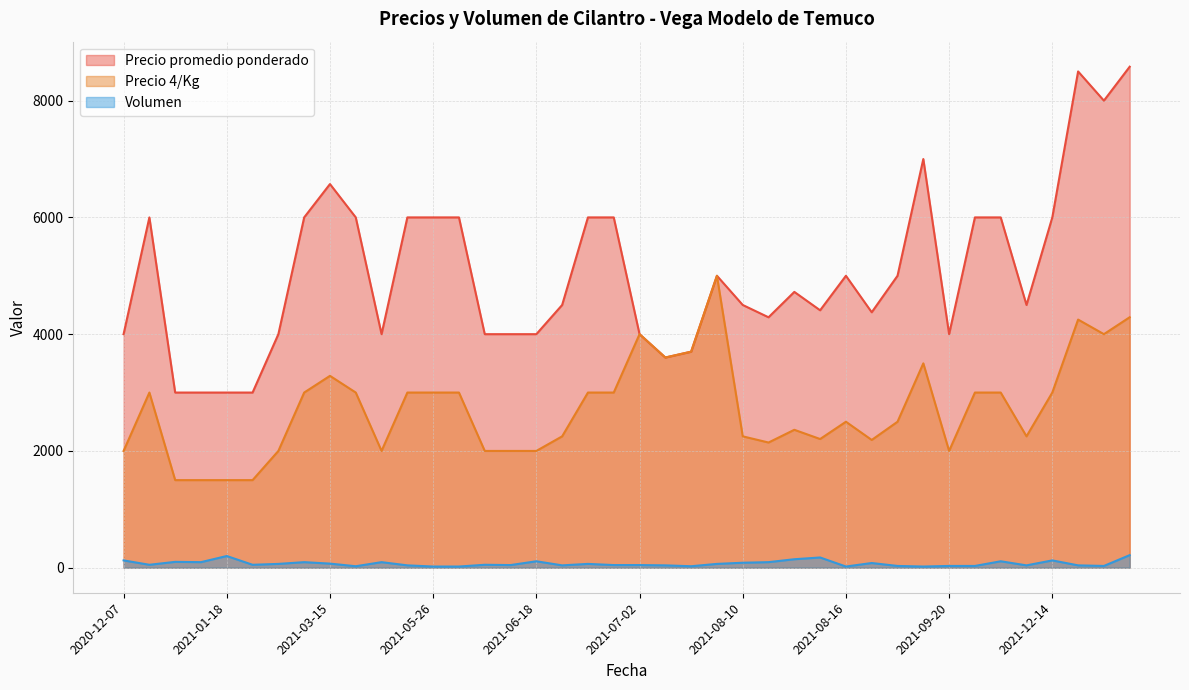

How many lines are shown in the chart?

3